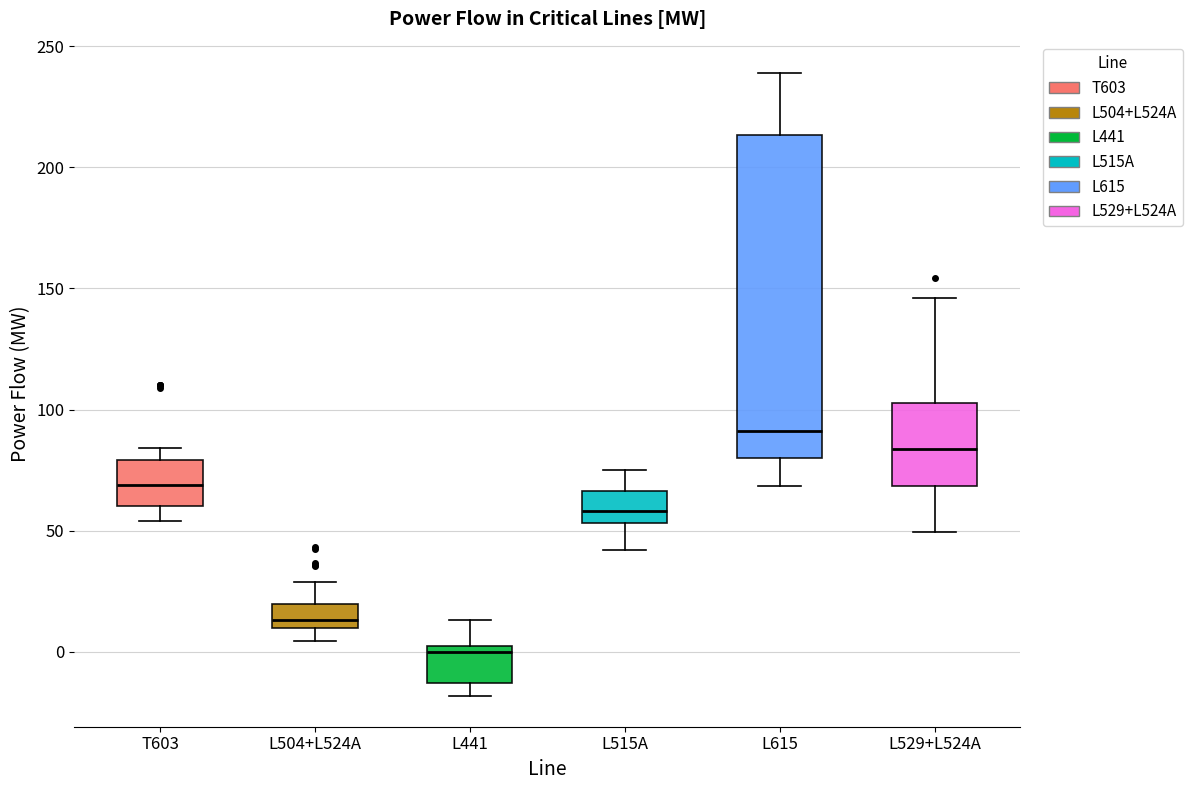

Which box is the tallest, from its lower edge to its upper edge?

L615